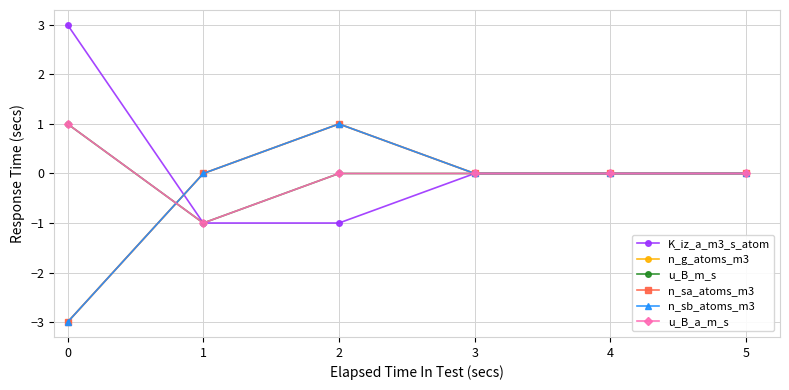

Does the chart have visible grid lines?

Yes